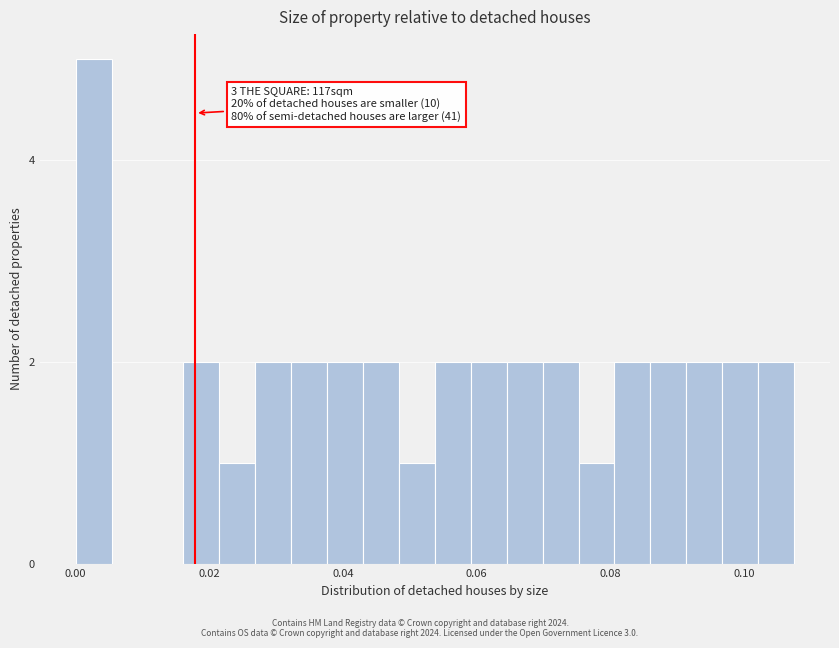

Around what value on the x-axis is the tallest bar? Give the approximate position of its centre, as read against the axis.

0.002